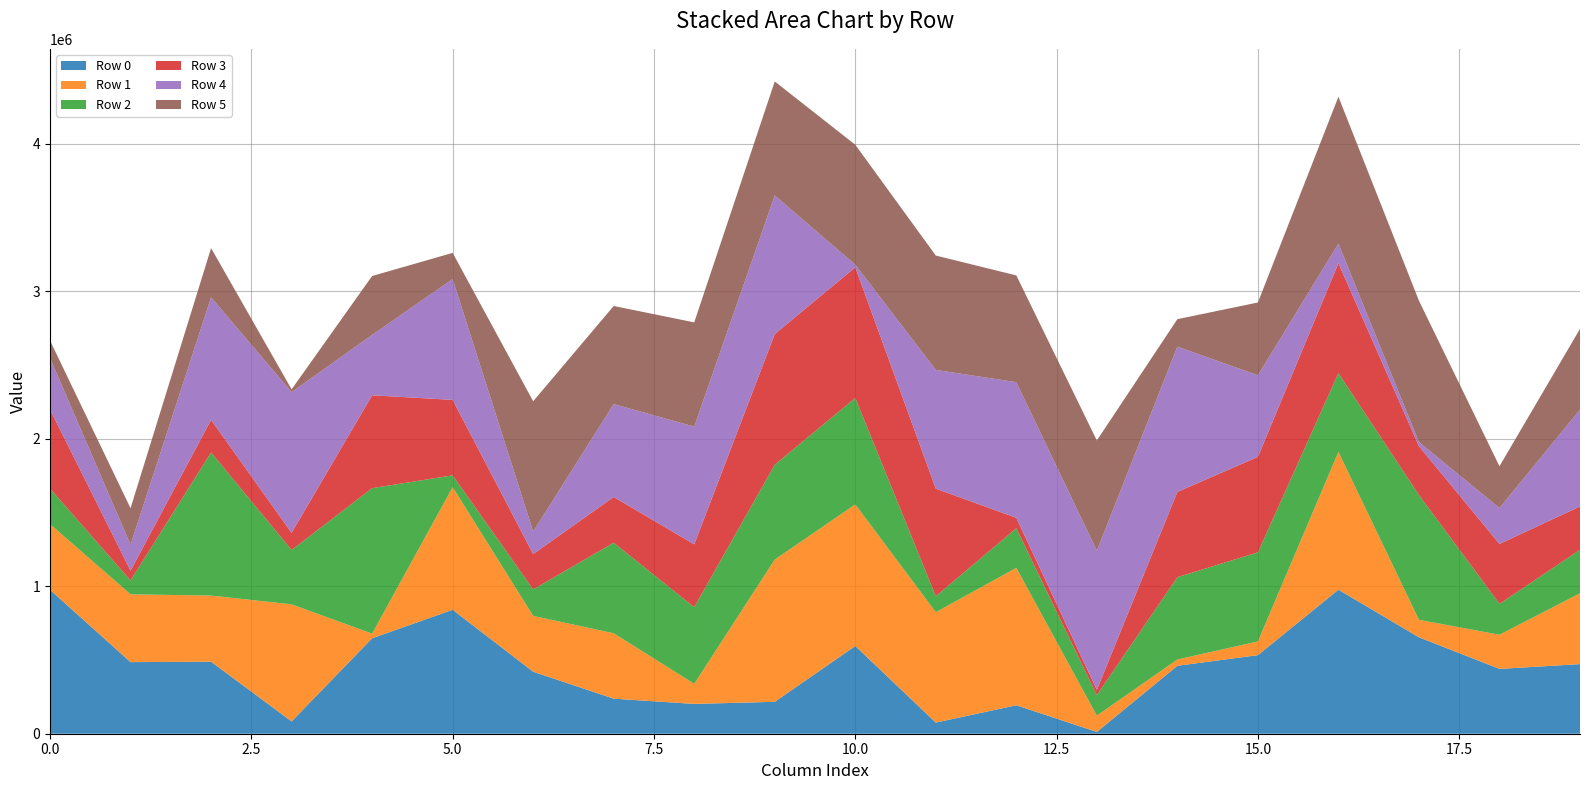

Reading left to right, list all the values displayed in this chart.

Row 0: 0=975654	1=485495	2=488338	3=83501	4=647298	5=840346	6=420370	7=237625	8=202172	9=216307	10=594761	11=75728	12=192919	13=12151	14=460657	15=532736	16=976511	17=653689	18=439682	19=471932
Row 1: 0=445608	1=459403	2=448703	3=793613	4=31366	5=831207	6=378592	7=443507	8=136073	9=964388	10=960096	11=748249	12=931588	13=110434	14=42786	15=93055	16=934273	17=118772	18=231380	19=480341
Row 2: 0=240544	1=94255	2=970199	3=368467	4=986295	5=80344	6=179647	7=613995	8=519709	9=643337	10=721602	11=108139	12=268668	13=139273	14=557847	15=603842	16=534218	17=845932	18=209323	19=294828
Row 3: 0=536632	1=66251	2=221101	3=116987	4=629866	5=511768	6=239613	7=310077	8=426147	9=885680	10=886283	11=729737	12=70660	13=35979	14=578367	15=647518	16=745393	17=331415	18=406370	19=294092
Row 4: 0=349007	1=175977	2=830494	3=953492	4=409288	5=819277	6=152646	7=630043	8=798279	9=939935	10=17475	11=804960	12=919767	13=943110	14=984789	15=553161	16=132795	17=27441	18=243830	19=656657
Row 5: 0=118338	1=247662	2=333841	3=19075	4=399493	5=177445	6=883377	7=665029	8=706675	9=773108	10=813288	11=775366	12=723950	13=747340	14=186337	15=493600	16=995833	17=958727	18=283103	19=547127